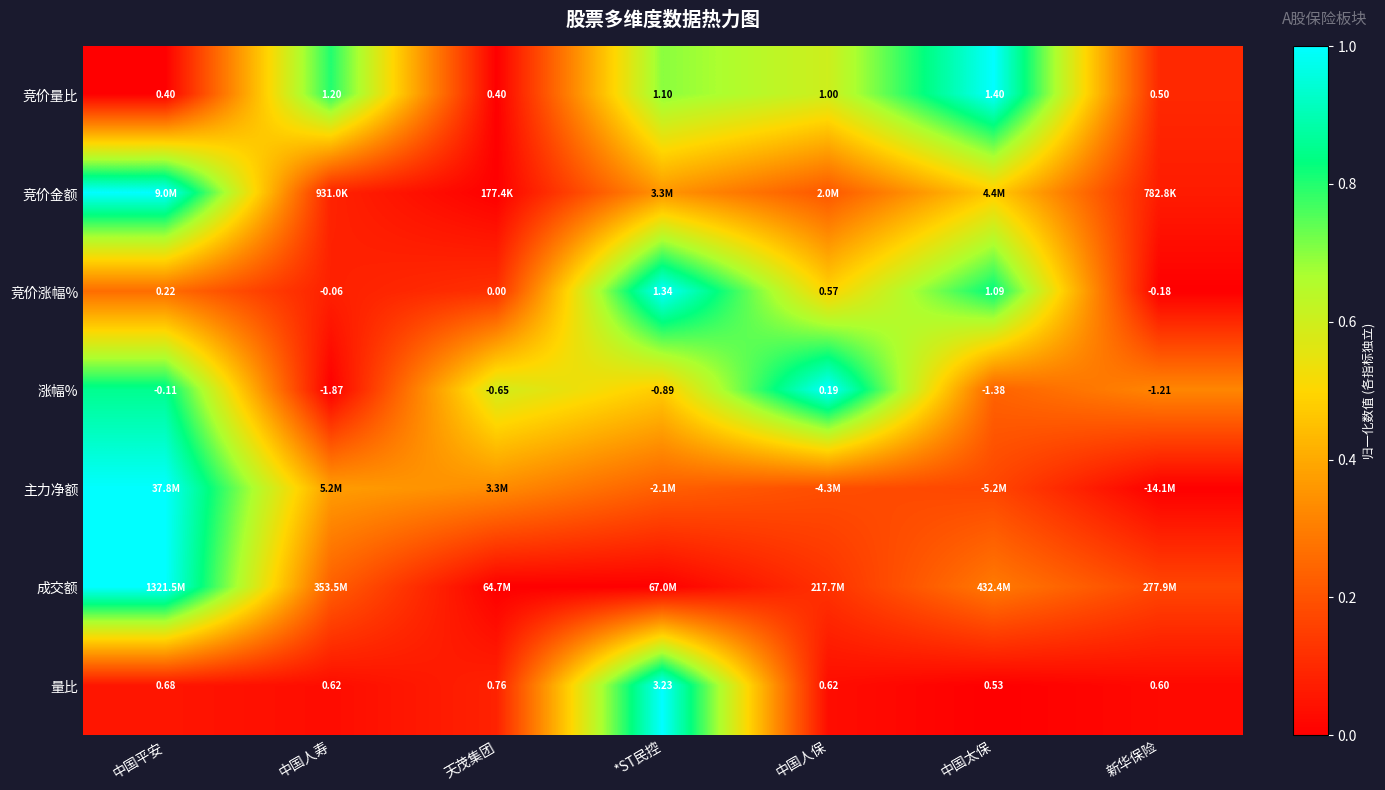

What is the spread (max minus min) of values at *ST民控?

1.0